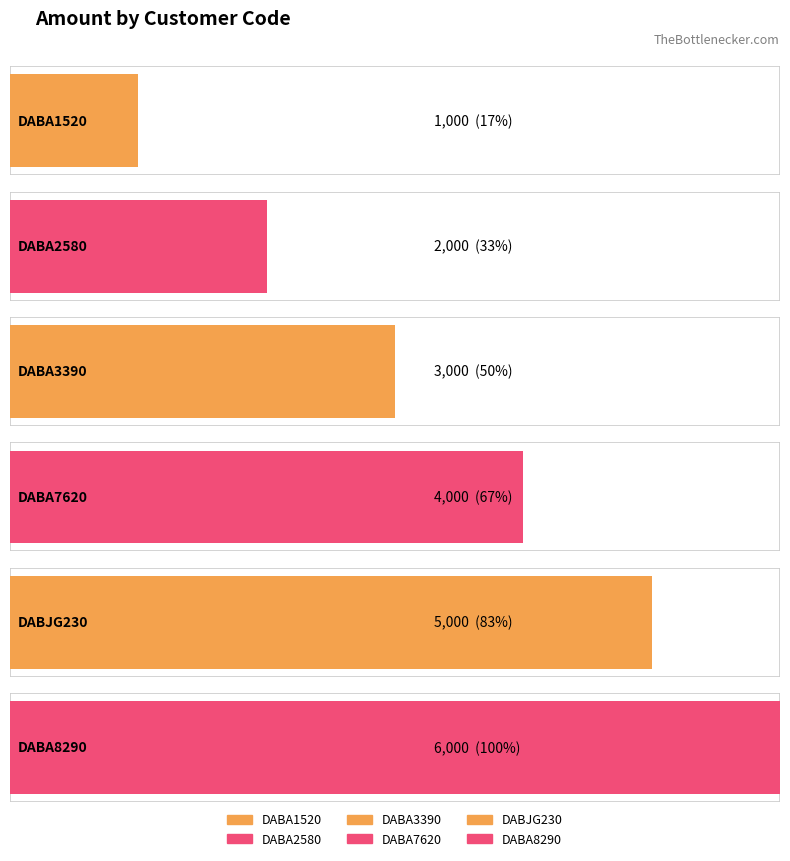

What is the ratio of the value at DABJG230 to the value at DABA7620?

1.2